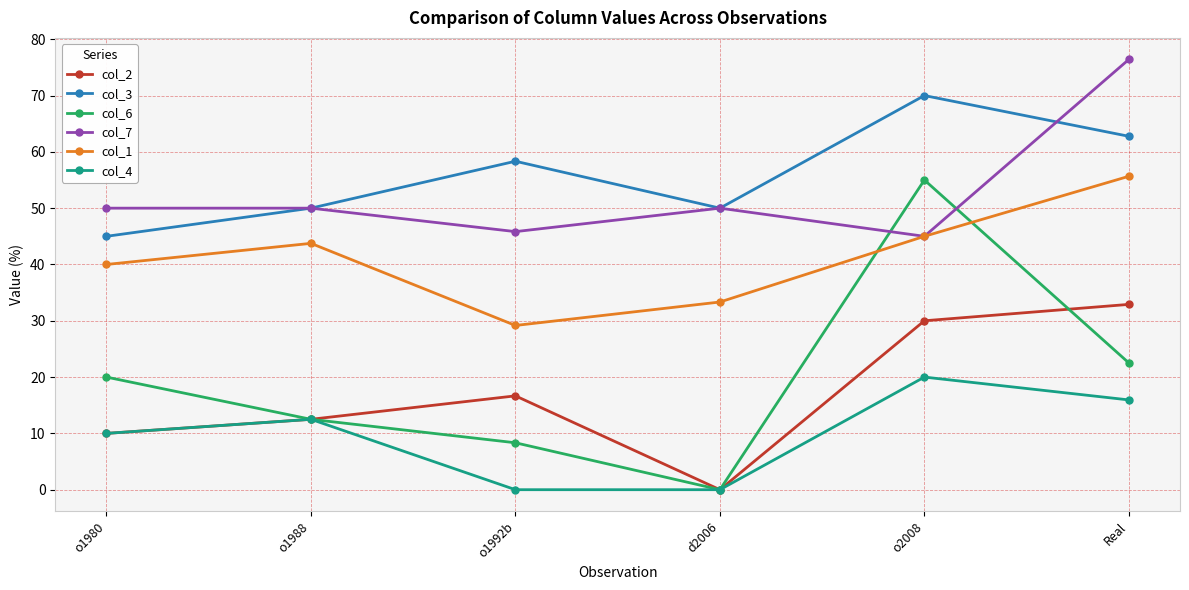

What is the difference between the col_6 values at o2008 and o1988?

42.5